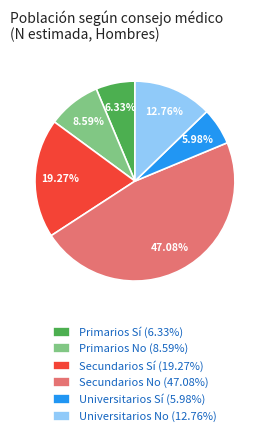

Between Universitarios No (12.76%) and Secundarios No (47.08%), which is larger?

Secundarios No (47.08%)